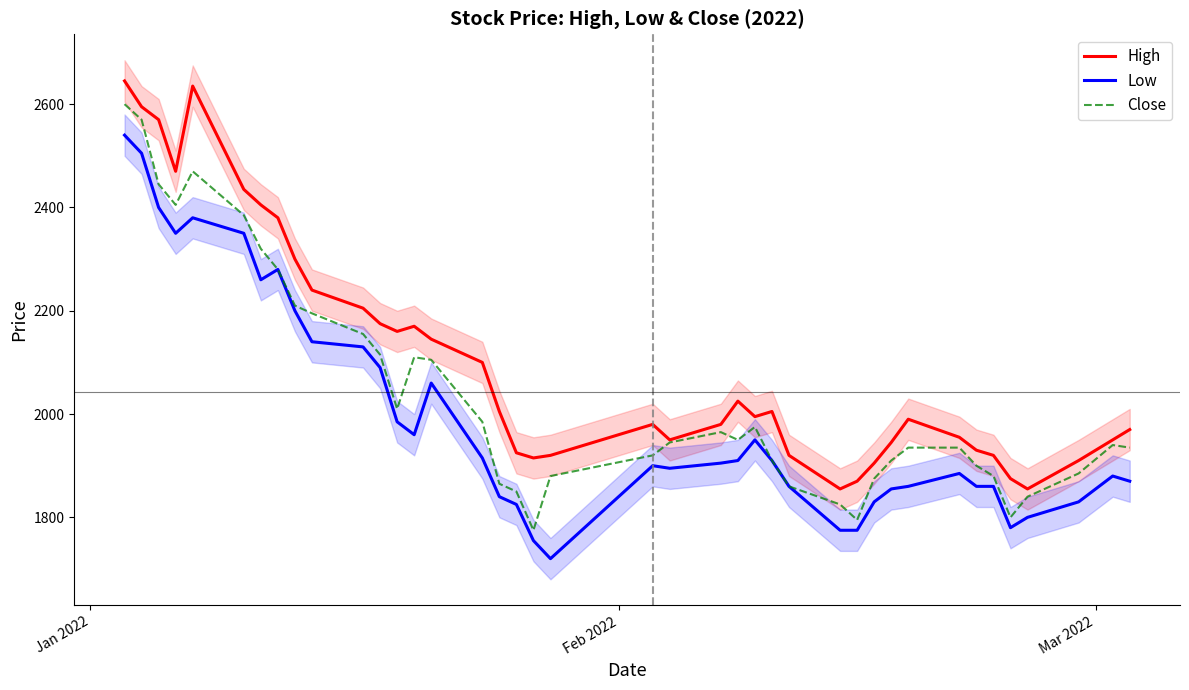

True or false: Low and High intersect in this chart.

False